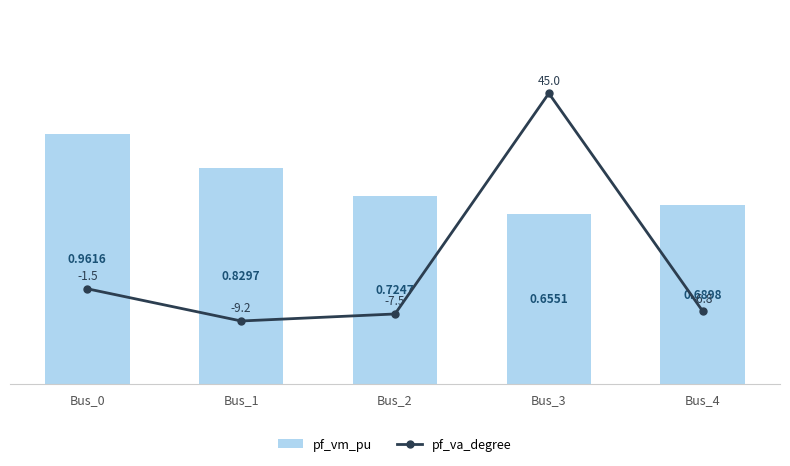

What value does the pf_va_degree series have at Bus_4?

-6.8